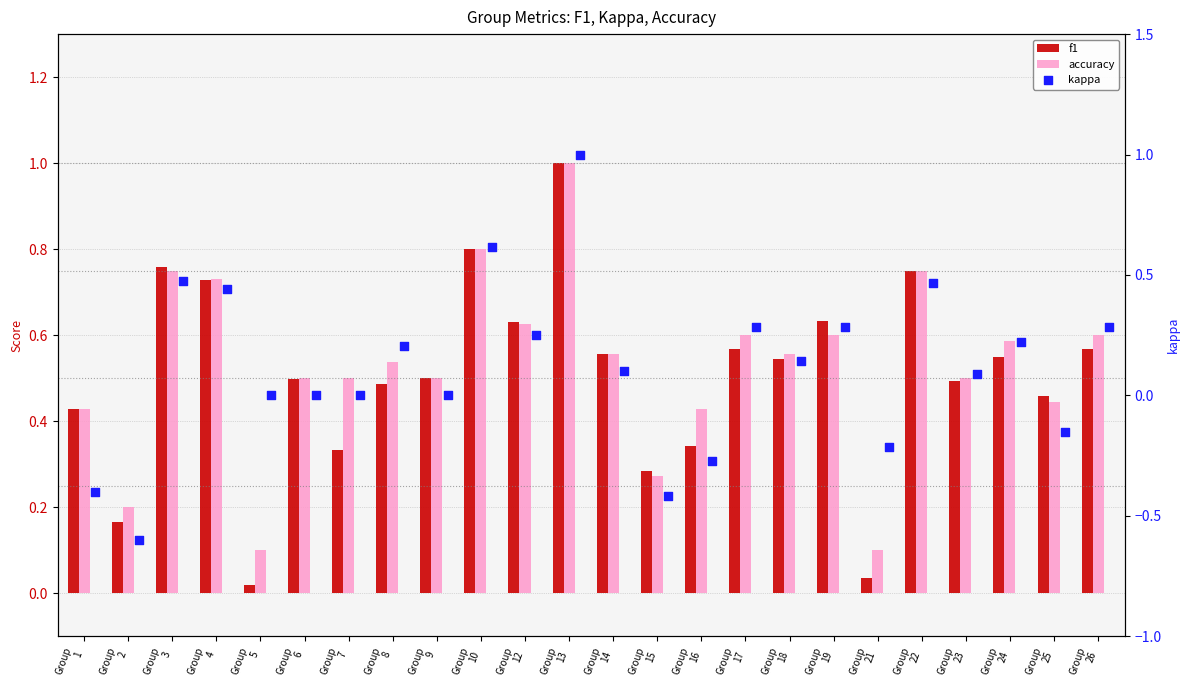

At which category is the sum across all series the highest?

Group
13